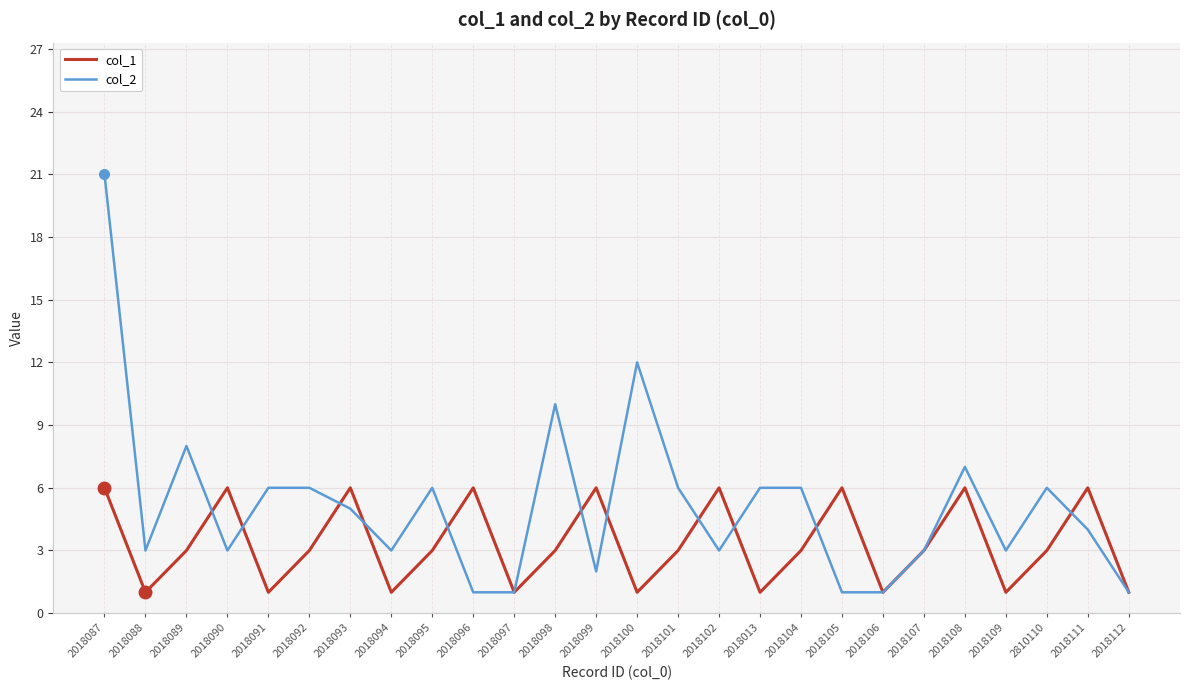

What is the difference between the second highest and second lowest values in the col_2 series?

11